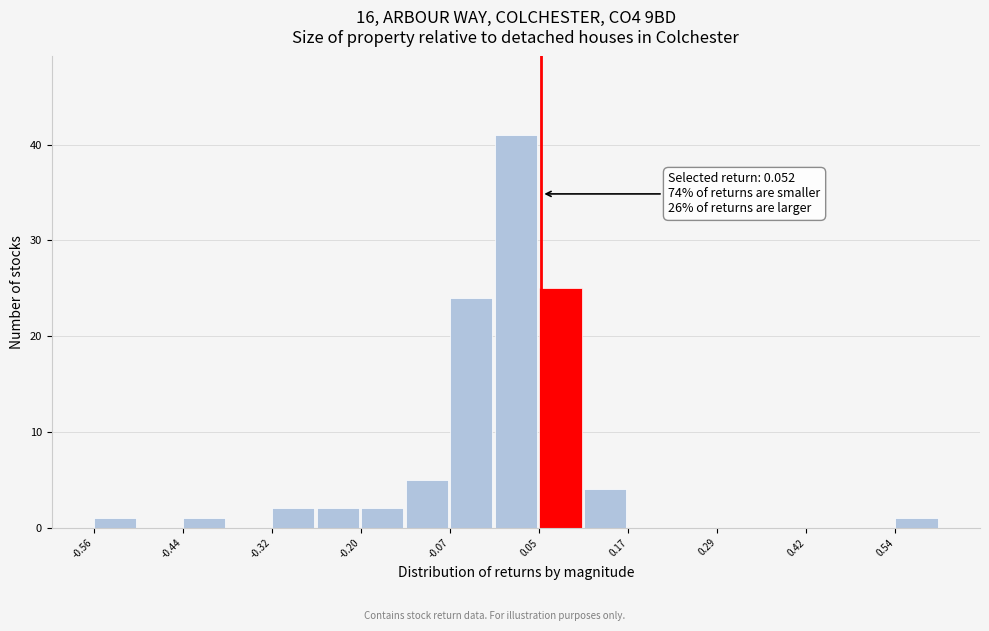

Around what value on the x-axis is the tallest bar? Give the approximate position of its centre, as read against the axis.

0.02